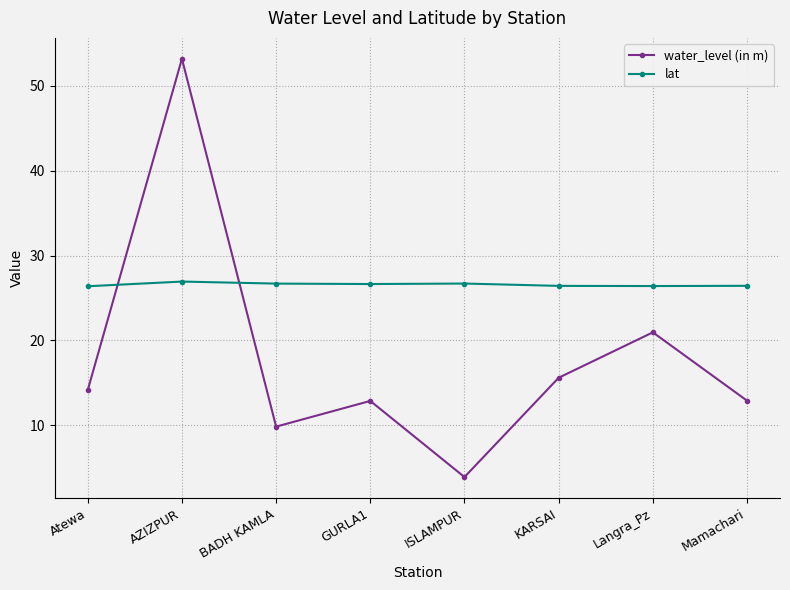

Where is the first local maximum for water_level (in m)?

AZIZPUR